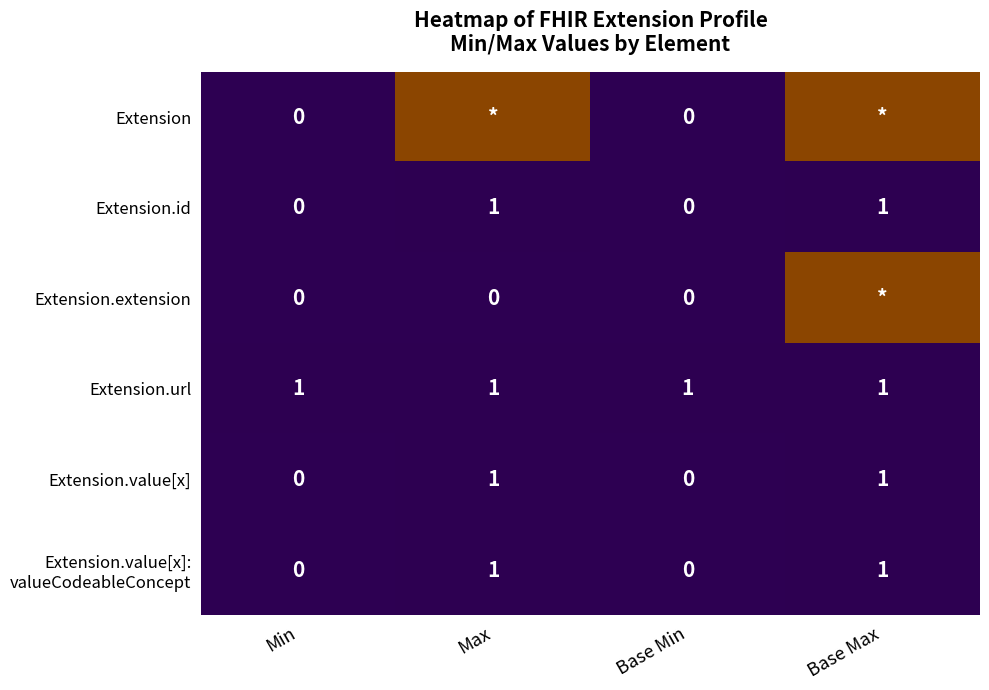

Count the number of categories in the chart.

4